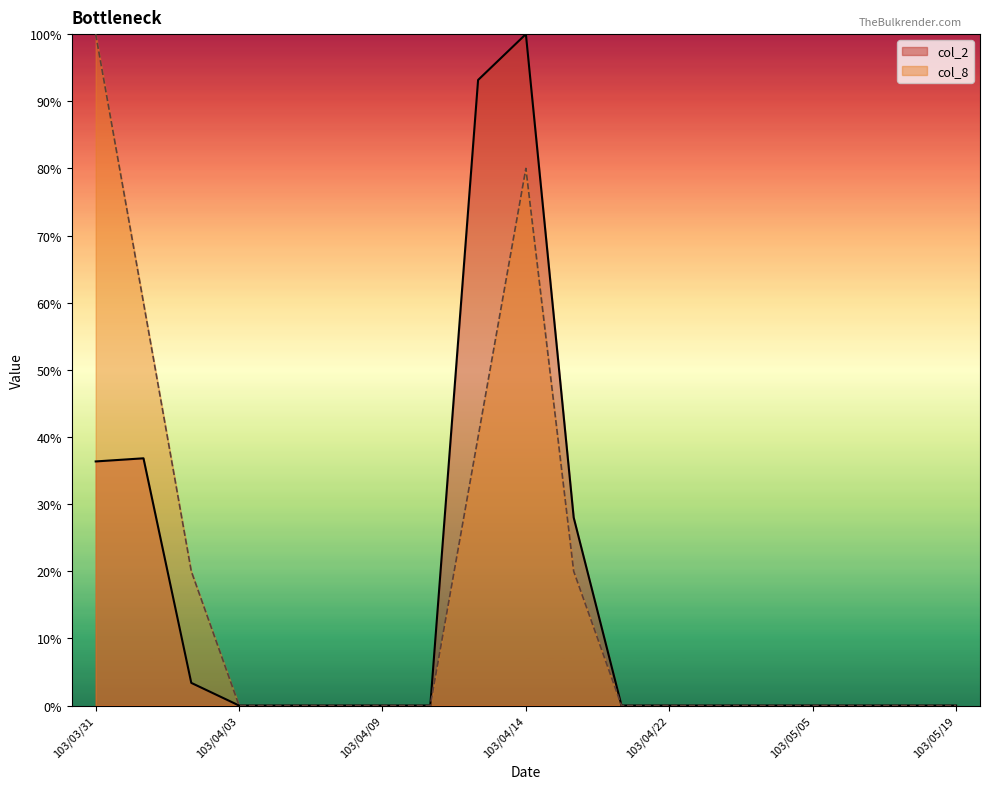

At which label does col_2 reach its minimum?

103/04/03